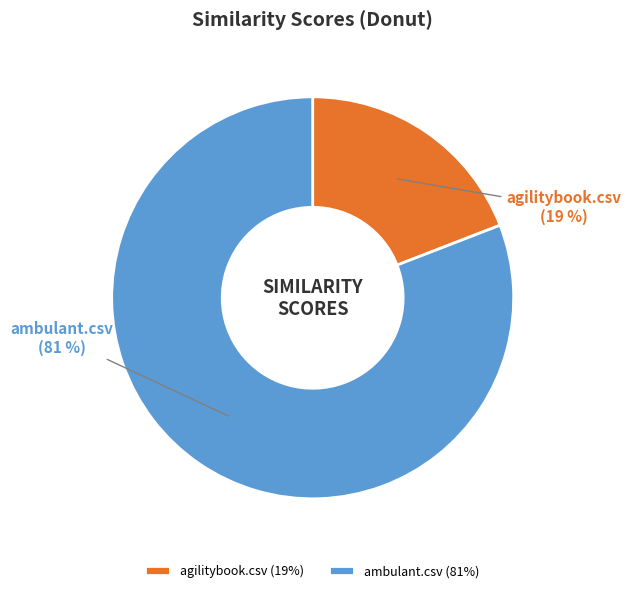

Do agilitybook.csv and ambulant.csv together represent more than half of the pie?

Yes